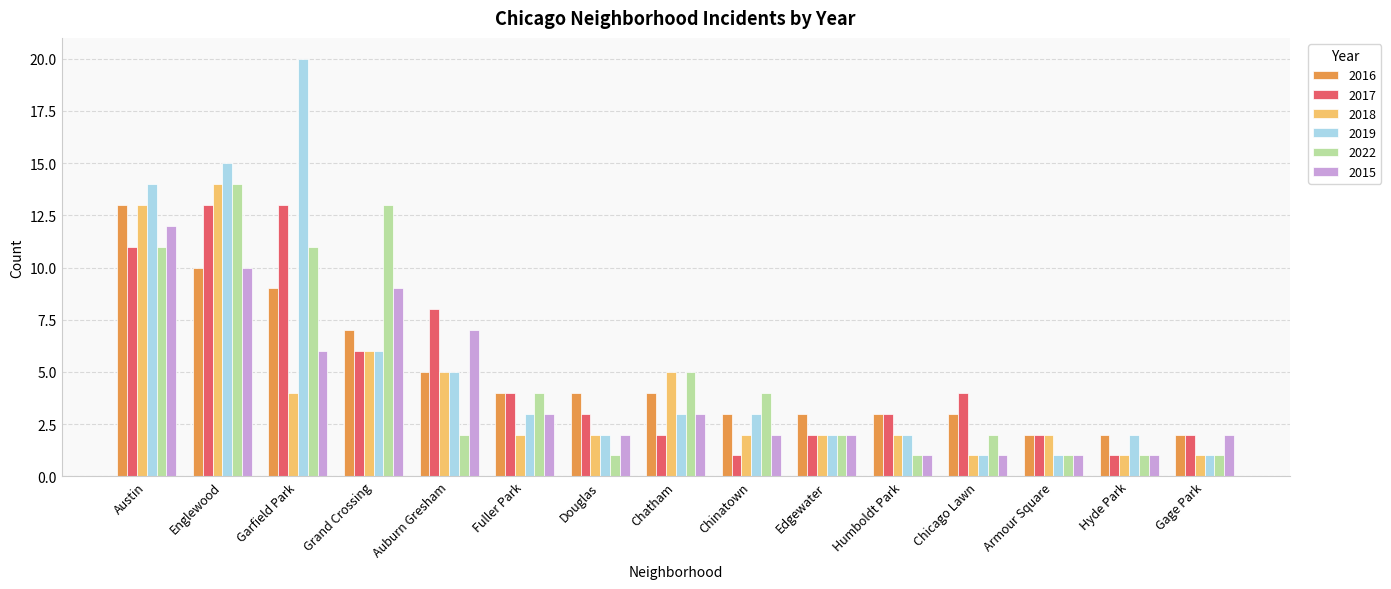

What is the label of the 10th bar from the left?

Edgewater